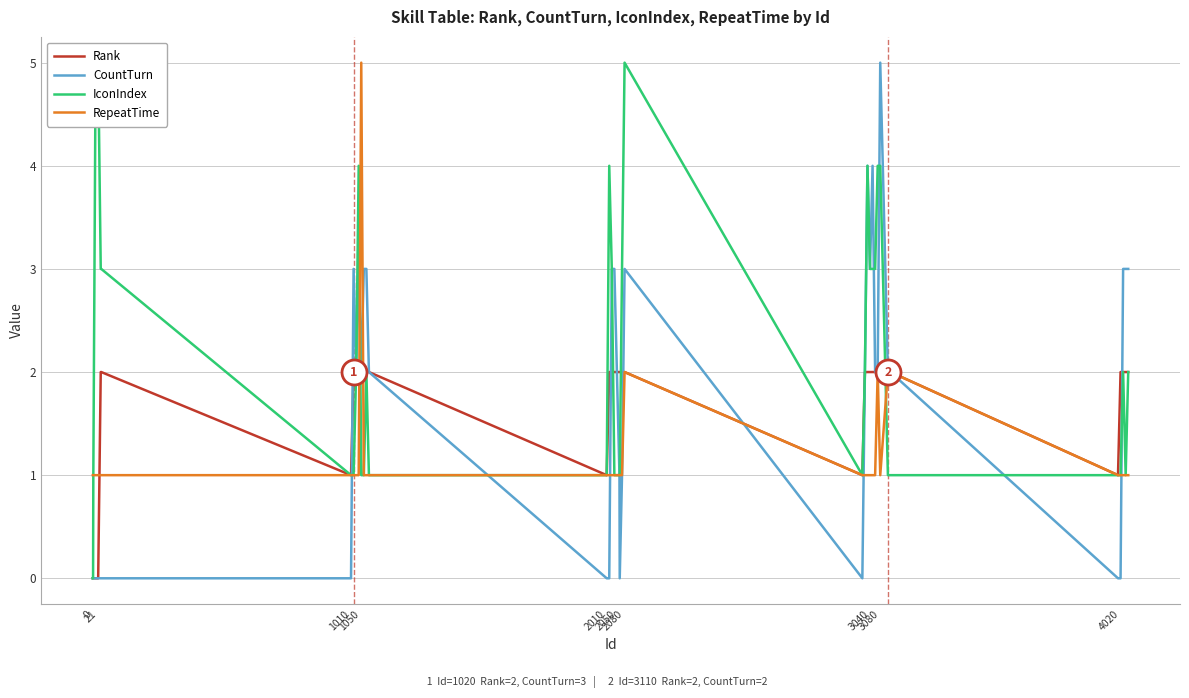

The RepeatTime series shows 0 at 3040. True or false?

False